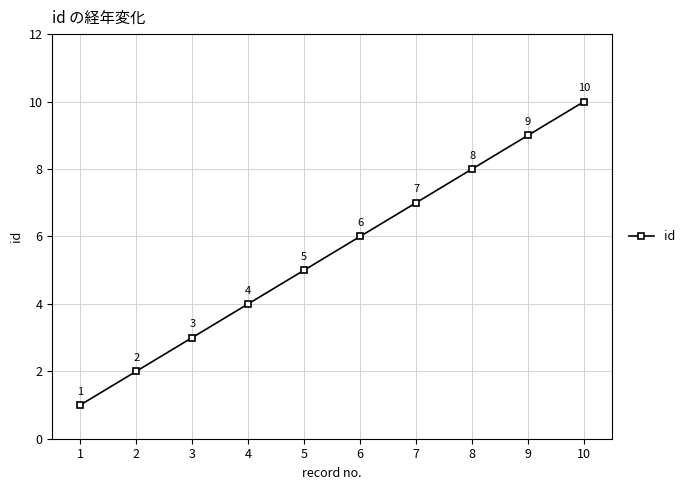

True or false: there are more than 2 points higher than both neighbors.

False